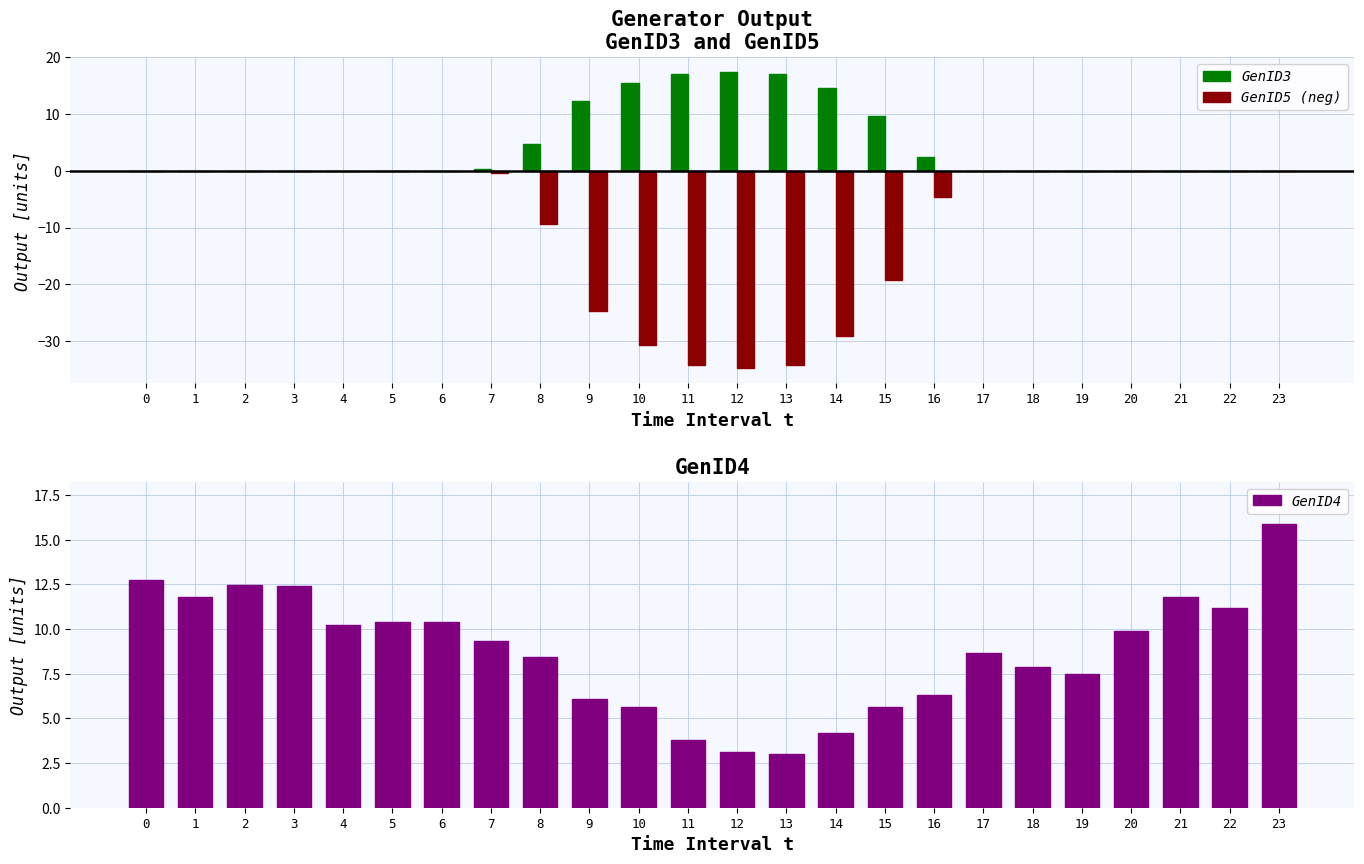

Is the value of GenID5 at 22 greater than the value of GenID3 at 20?

No